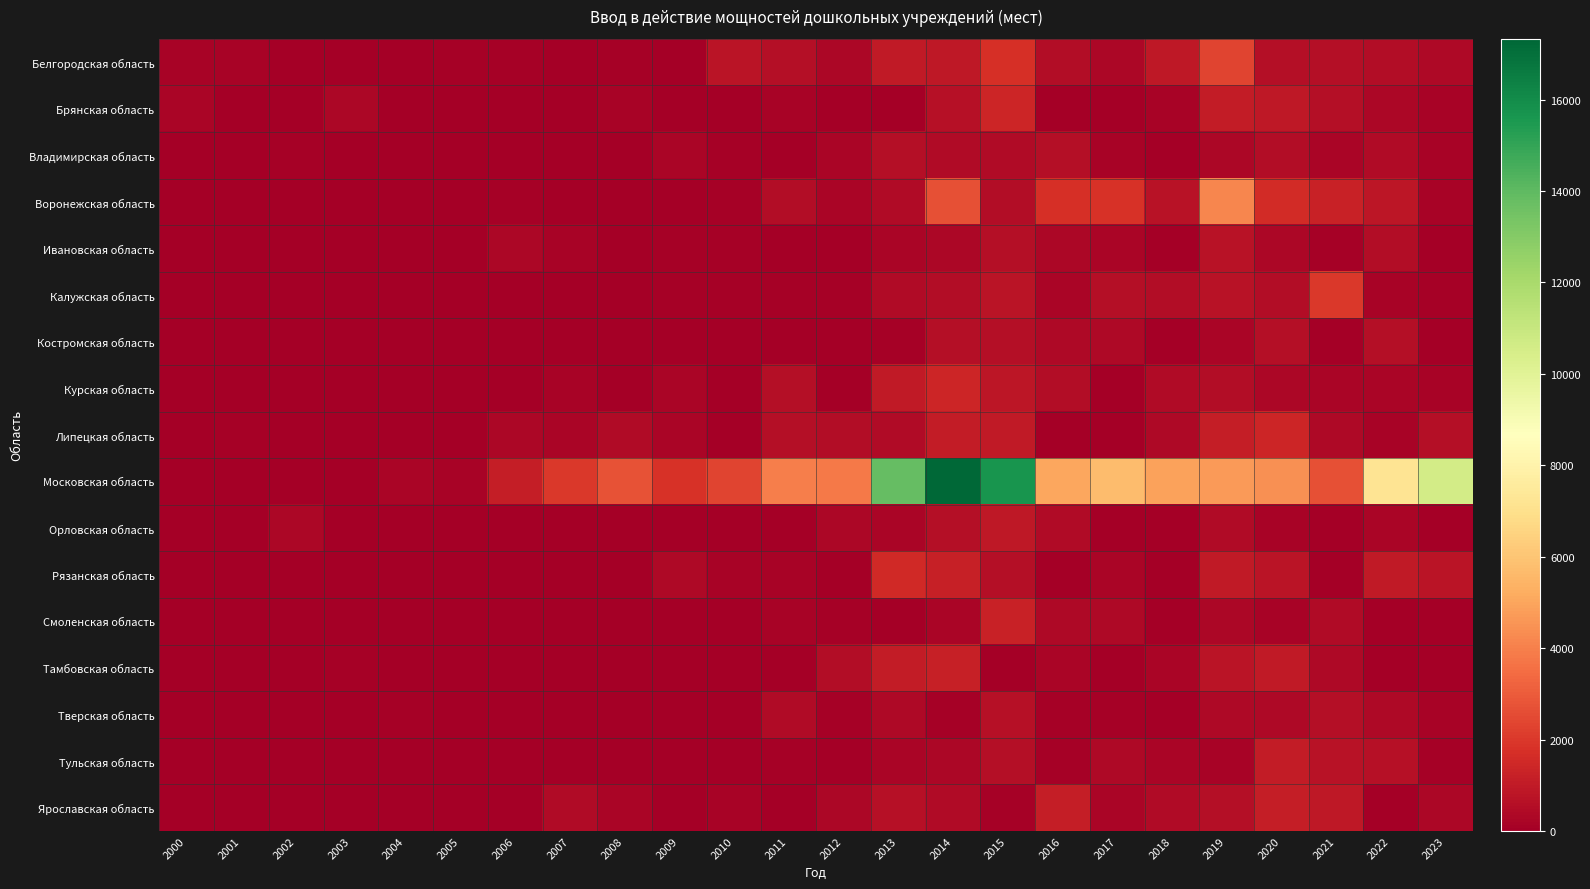

What is the spread (max minus min) of values at 2011?

3975